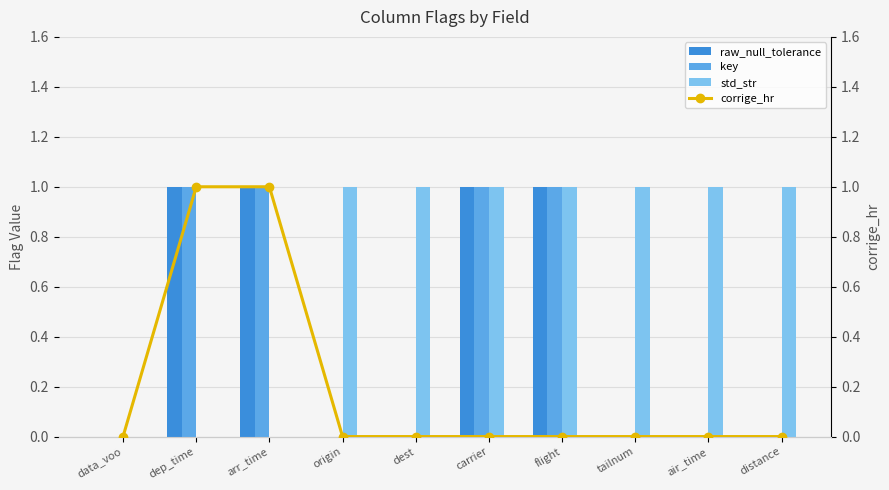

What position from the right is arr_time?

8